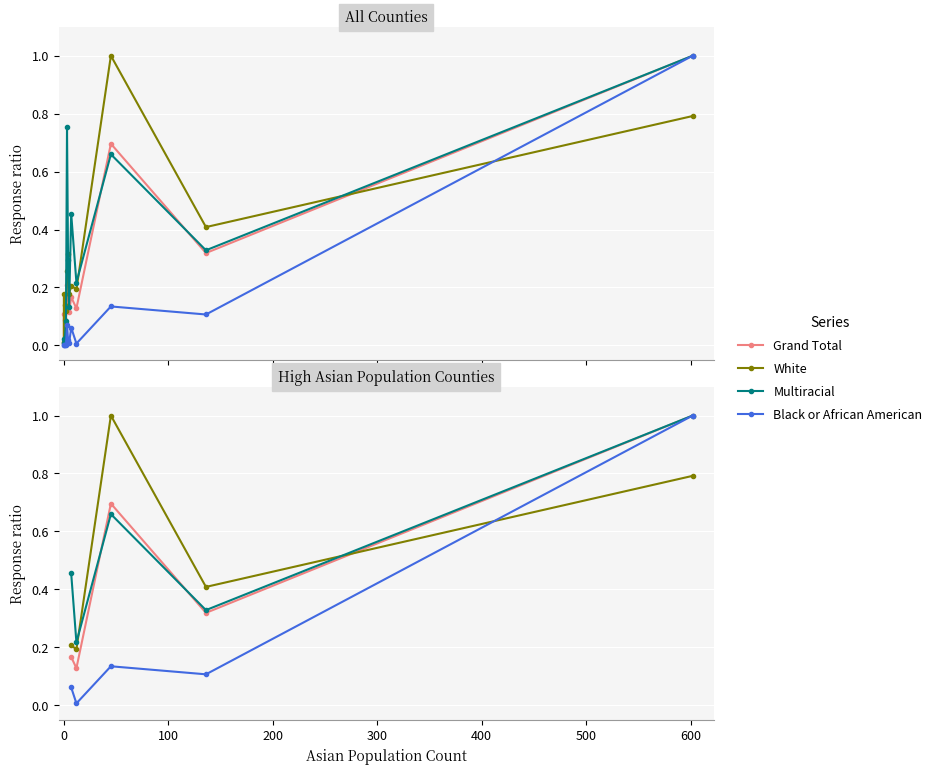

Is the value of White at 0 greater than the value of Grand Total at −100?

Yes